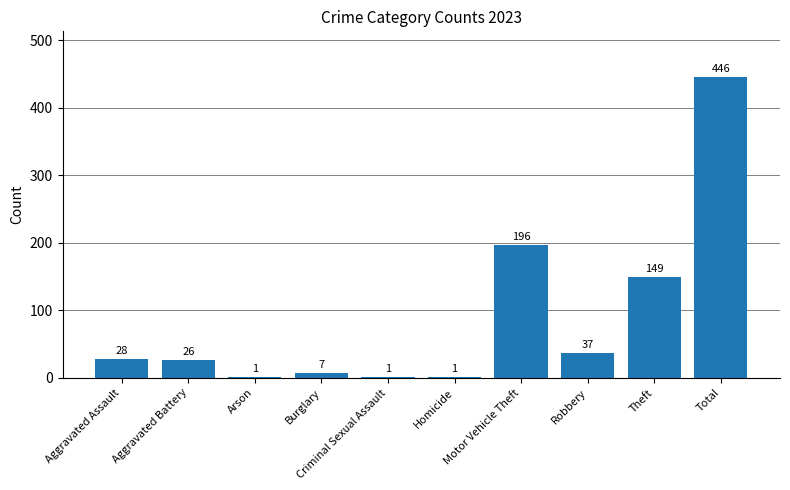

Between Homicide and Burglary, which is larger?

Burglary